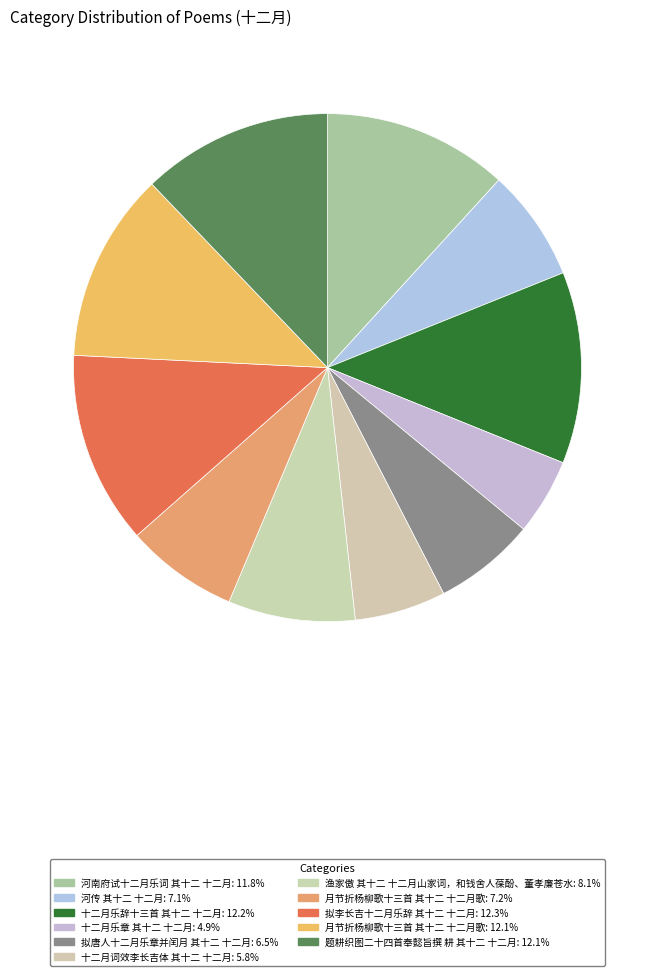

Is there a majority slice in this chart?

No